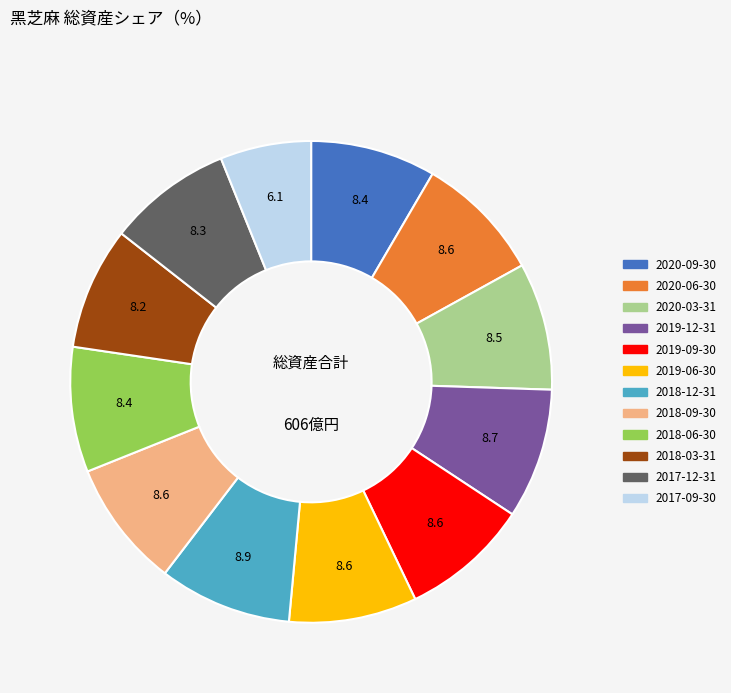

Is the sum of 2018-12-31 and 2018-06-30 greater than half?

No